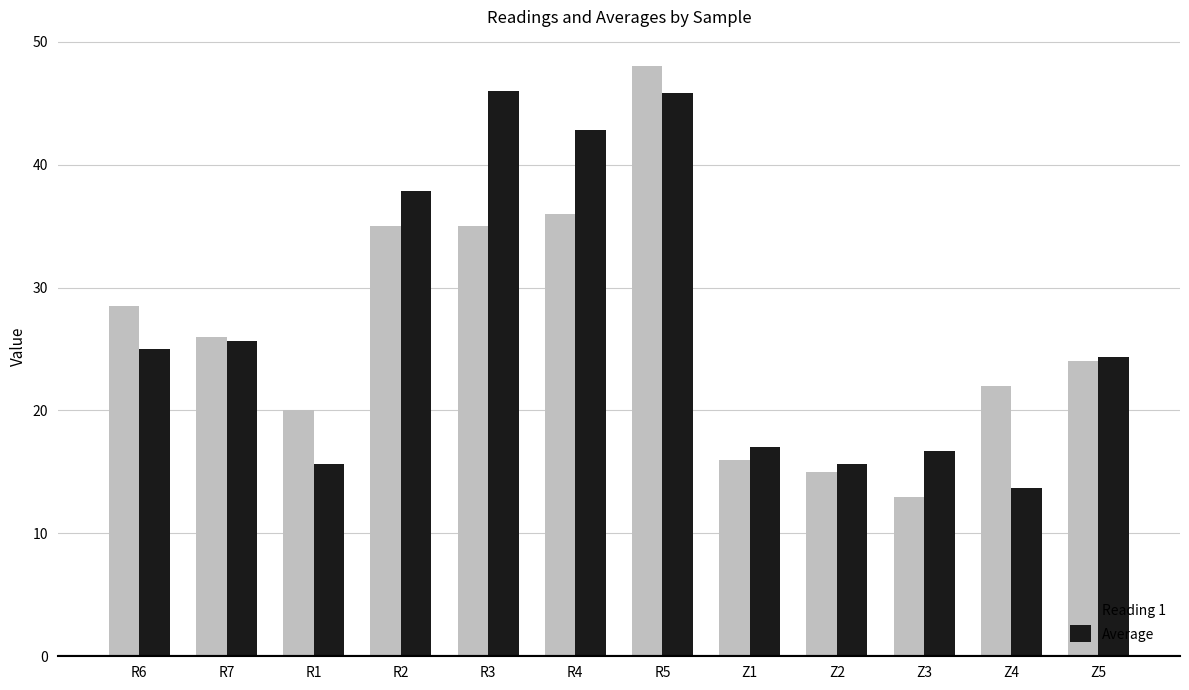

What is the sum of the Average values at R2 and R6?

62.8